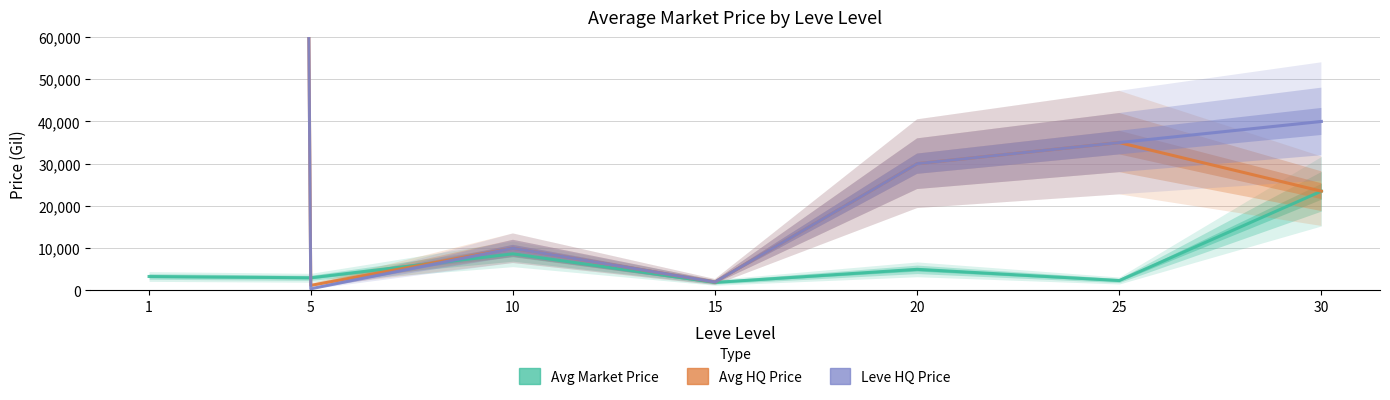

How many interior local valleys does the currentAveragePrice series have?

3